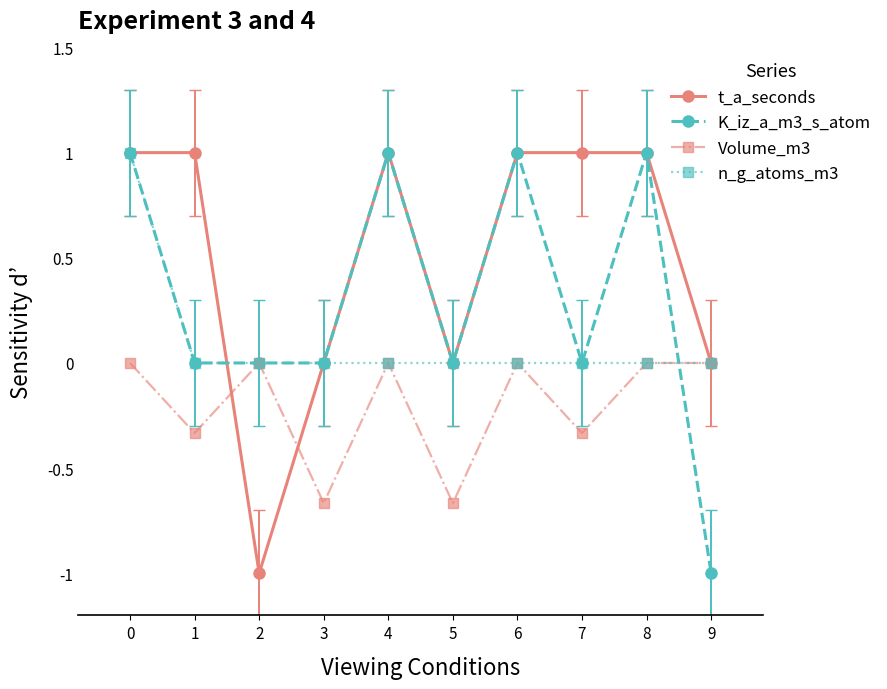

What is the maximum value for n_g_atoms_m3?

1.0